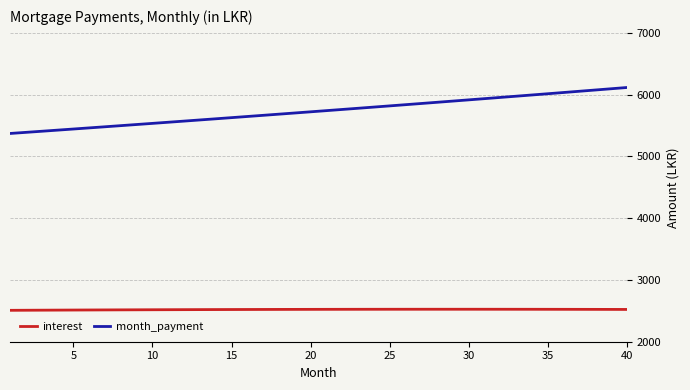

List the series in order of their overall mean, lowest first.

interest, month_payment